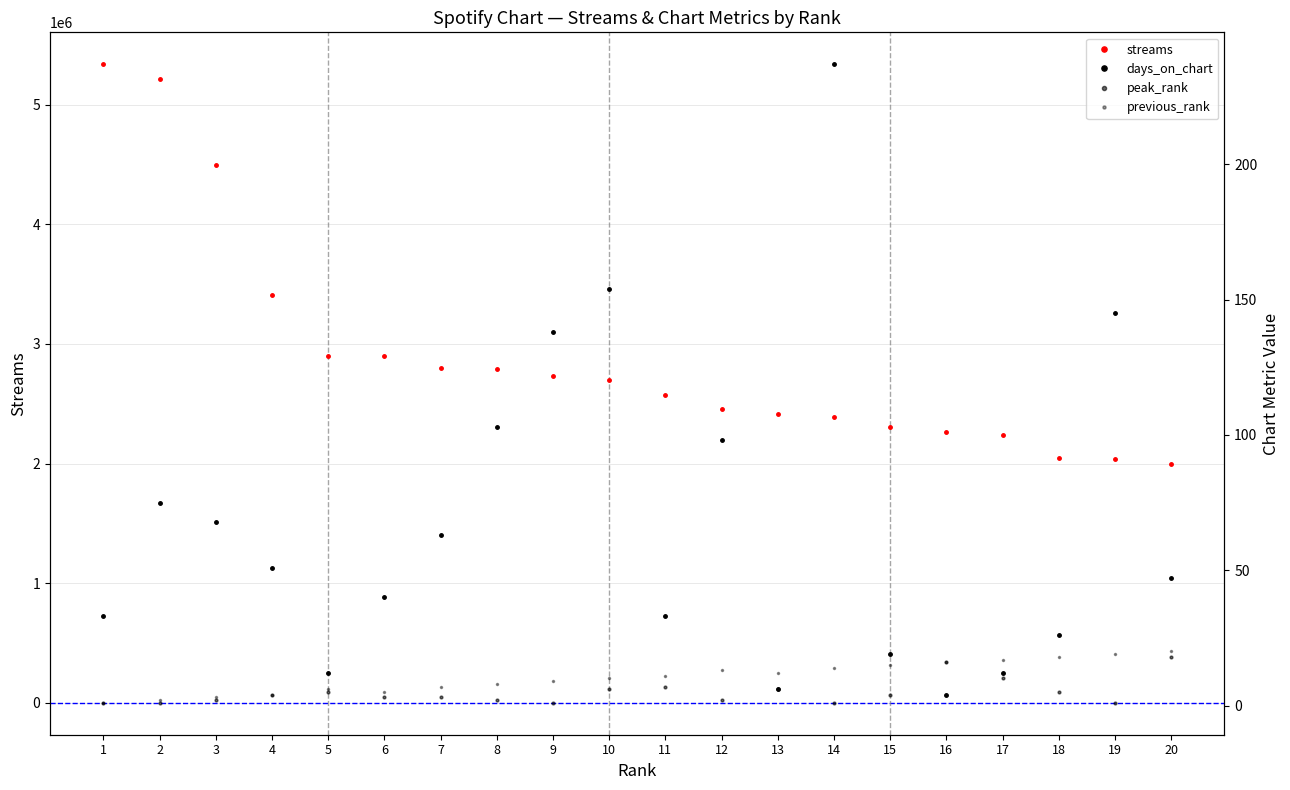

The streams series shows 867942 at 5. True or false?

False